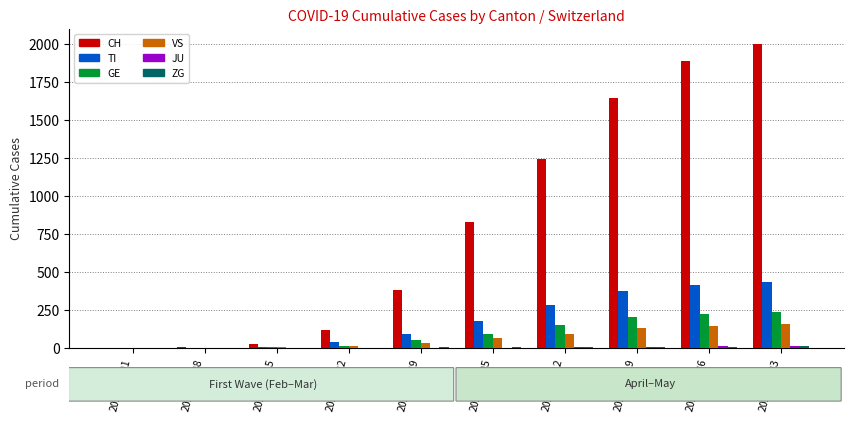

Which series changed the most between 2020-03-15 and 2020-04-19?

CH